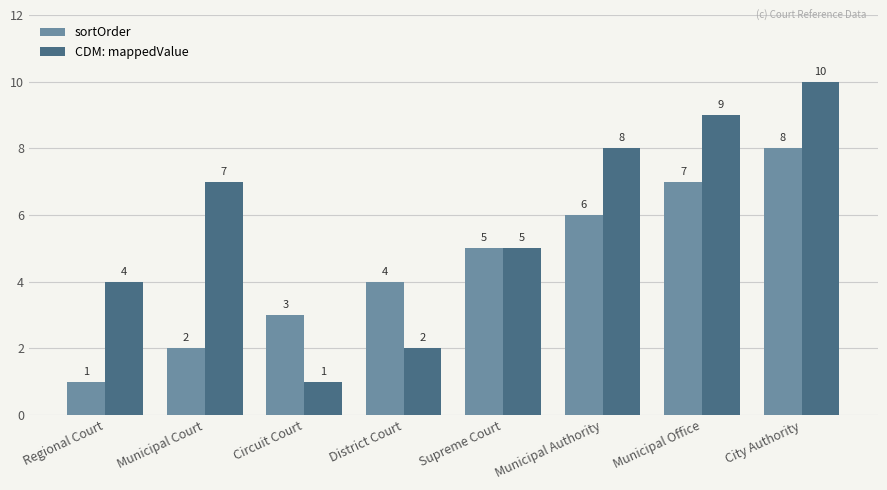

What are all the series names shown in the legend?

sortOrder, CDM: mappedValue